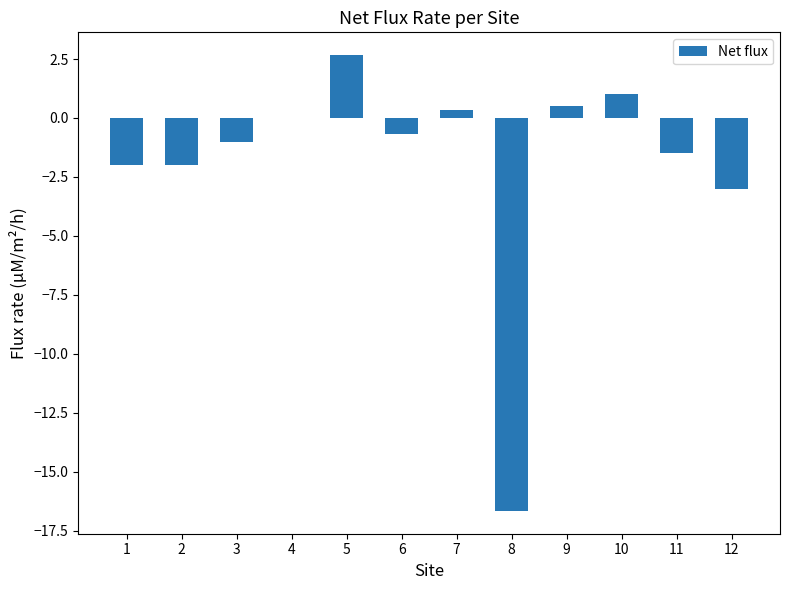

Is it true that the value at 5 is 4.3?

False